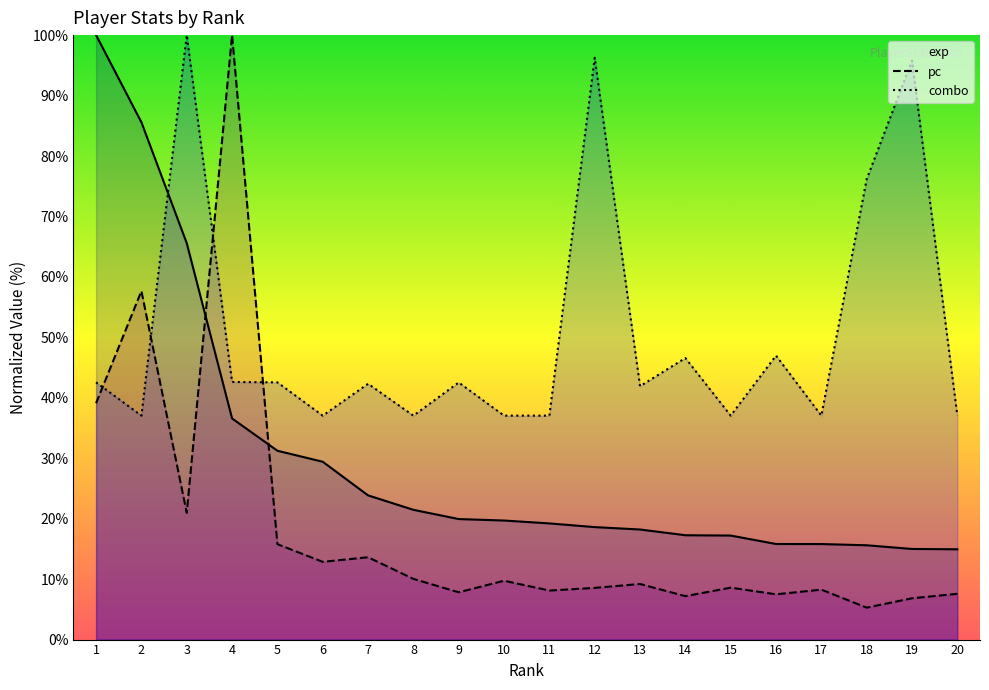

Does the chart display data point markers on the line(s)?

No